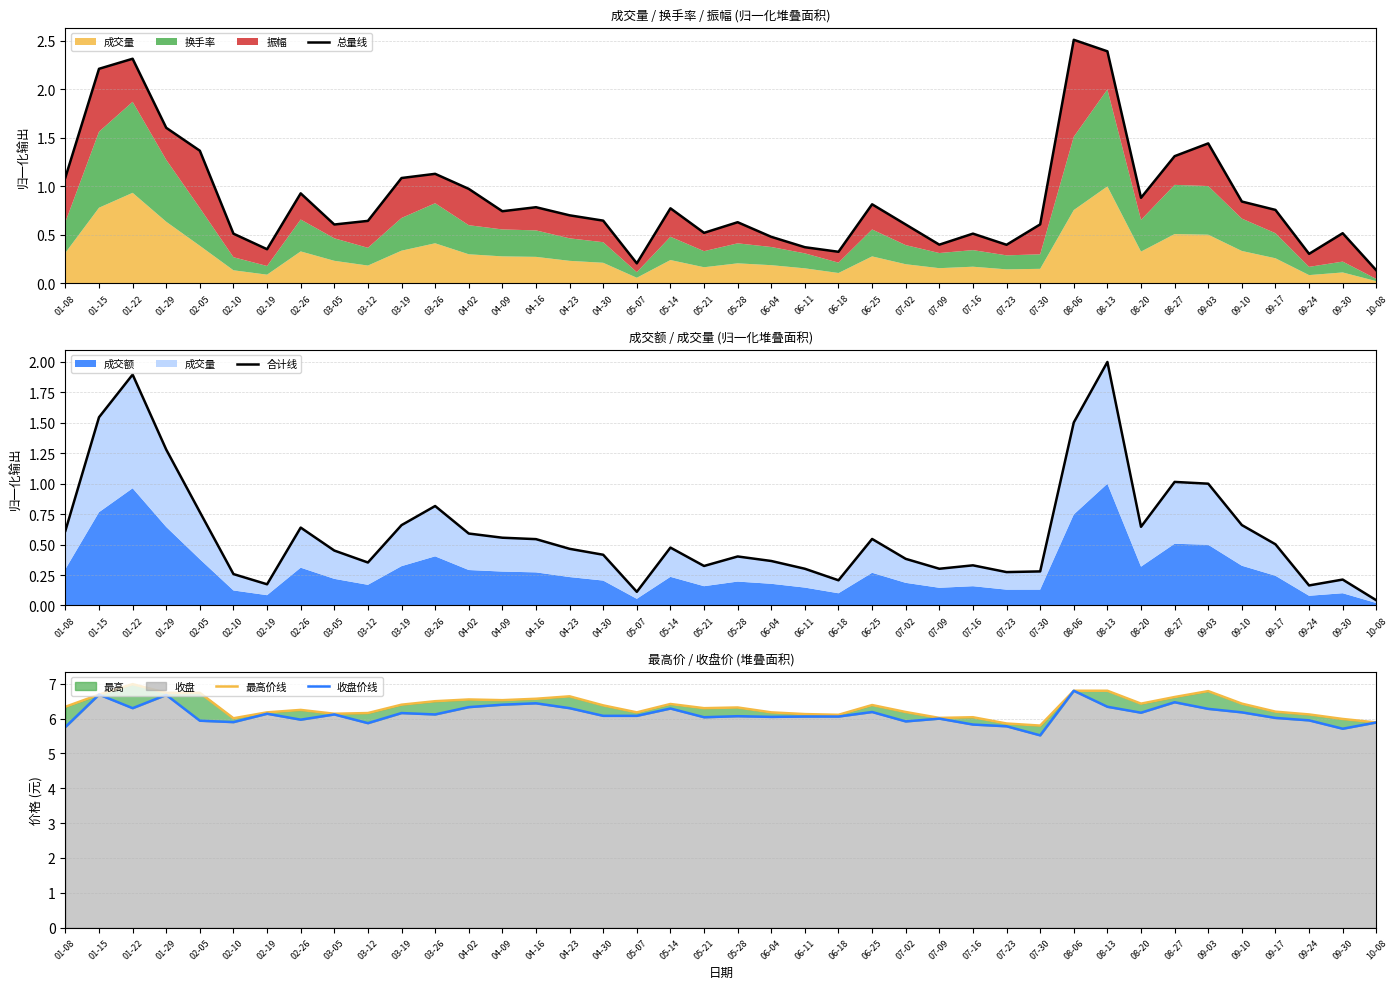

Does the chart display data point markers on the line(s)?

No